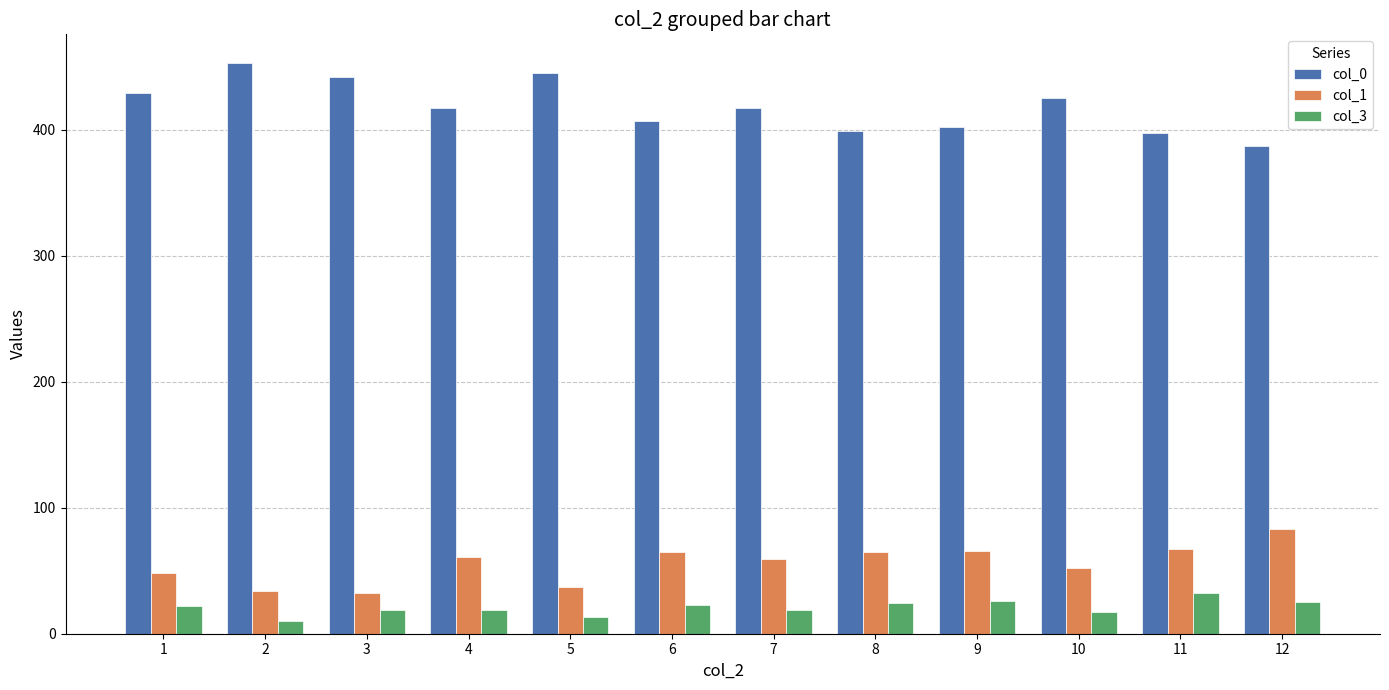

Rank the series by their maximum value, from lowest to highest.

col_3, col_1, col_0